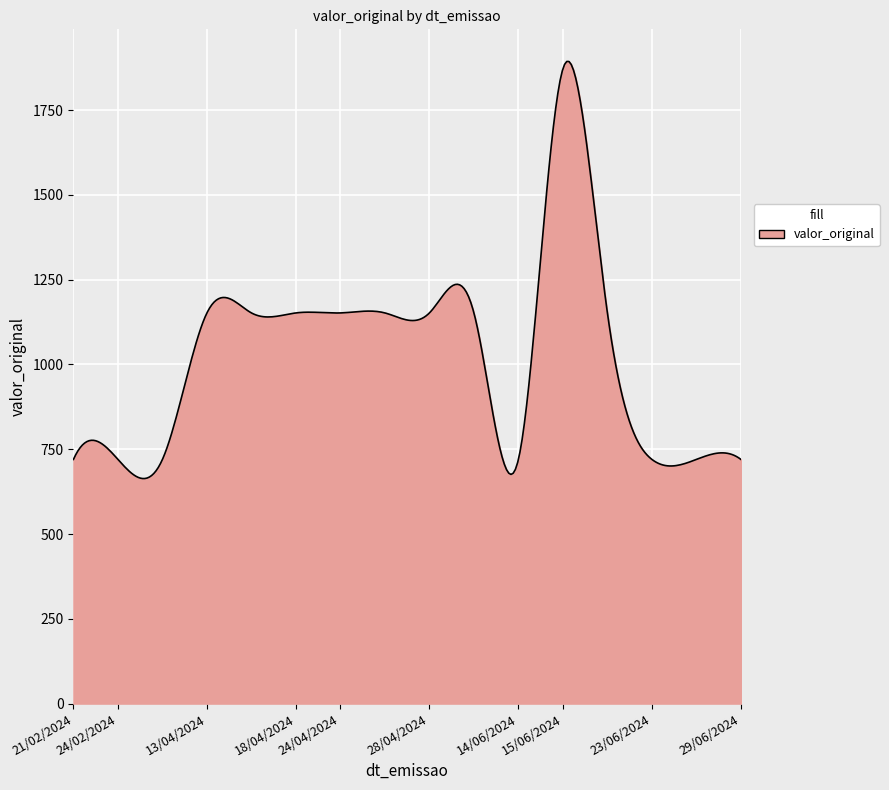

What is the smallest value displayed?

663.6